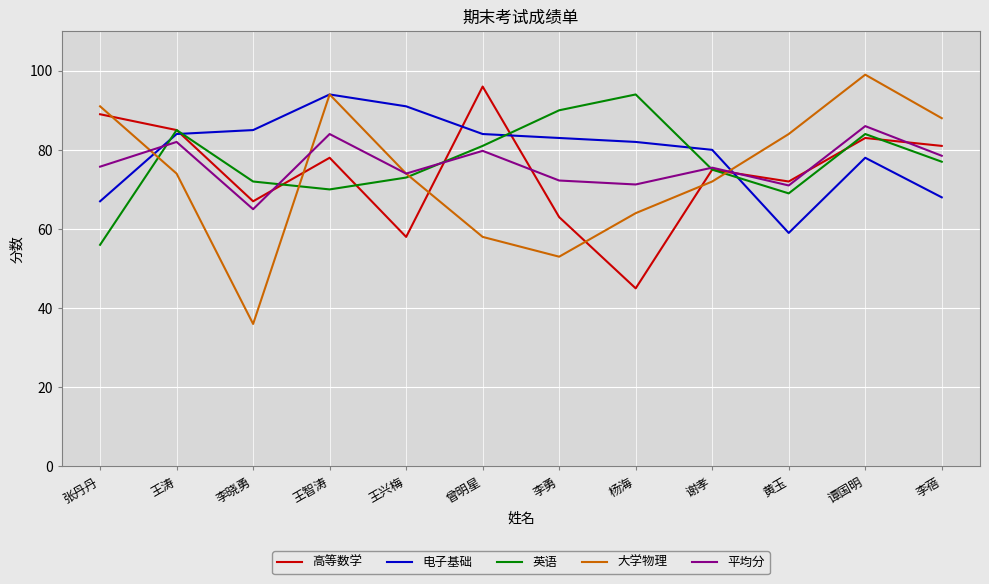

What is the lowest value of the 英语 series?

56.0